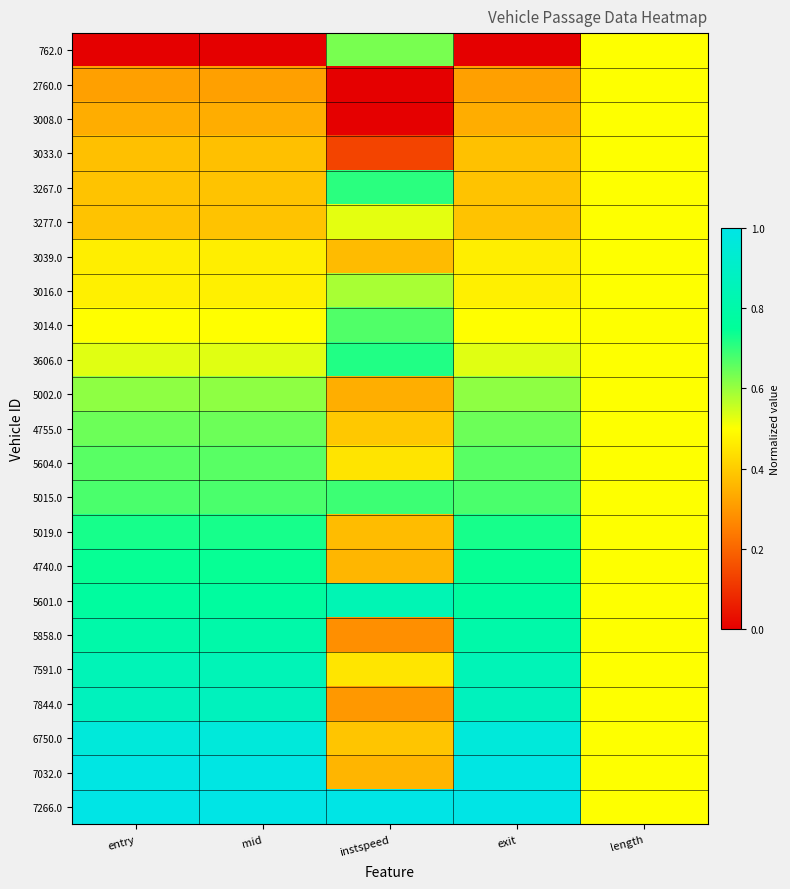

Reading left to right, list all the values displayed in this chart.

762.0: entry=0.0	mid=0.0	instspeed=0.6	exit=0.0	length=0.5
2760.0: entry=0.3	mid=0.3	instspeed=0.0	exit=0.3	length=0.5
3008.0: entry=0.3	mid=0.3	instspeed=0.0	exit=0.3	length=0.5
3033.0: entry=0.4	mid=0.4	instspeed=0.1	exit=0.4	length=0.5
3267.0: entry=0.4	mid=0.4	instspeed=0.7	exit=0.4	length=0.5
3277.0: entry=0.4	mid=0.4	instspeed=0.5	exit=0.4	length=0.5
3039.0: entry=0.5	mid=0.5	instspeed=0.4	exit=0.5	length=0.5
3016.0: entry=0.5	mid=0.5	instspeed=0.6	exit=0.5	length=0.5
3014.0: entry=0.5	mid=0.5	instspeed=0.7	exit=0.5	length=0.5
3606.0: entry=0.5	mid=0.5	instspeed=0.7	exit=0.5	length=0.5
5002.0: entry=0.6	mid=0.6	instspeed=0.3	exit=0.6	length=0.5
4755.0: entry=0.6	mid=0.6	instspeed=0.4	exit=0.6	length=0.5
5604.0: entry=0.7	mid=0.7	instspeed=0.4	exit=0.7	length=0.5
5015.0: entry=0.7	mid=0.7	instspeed=0.7	exit=0.7	length=0.5
5019.0: entry=0.7	mid=0.7	instspeed=0.4	exit=0.7	length=0.5
4740.0: entry=0.7	mid=0.7	instspeed=0.4	exit=0.7	length=0.5
5601.0: entry=0.8	mid=0.8	instspeed=0.8	exit=0.8	length=0.5
5858.0: entry=0.8	mid=0.8	instspeed=0.3	exit=0.8	length=0.5
7591.0: entry=0.9	mid=0.9	instspeed=0.5	exit=0.9	length=0.5
7844.0: entry=0.9	mid=0.9	instspeed=0.3	exit=0.9	length=0.5
6750.0: entry=1.0	mid=1.0	instspeed=0.4	exit=1.0	length=0.5
7032.0: entry=1.0	mid=1.0	instspeed=0.4	exit=1.0	length=0.5
7266.0: entry=1.0	mid=1.0	instspeed=1.0	exit=1.0	length=0.5